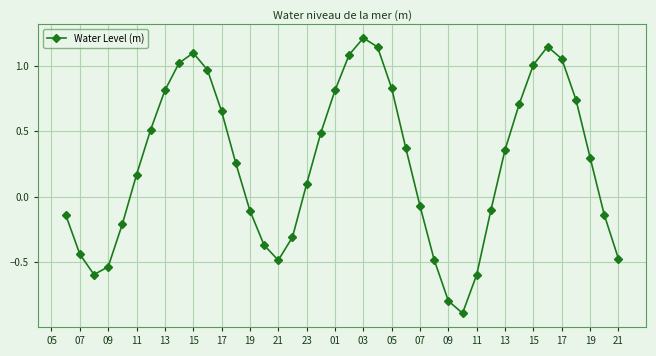

What is the greatest value displayed?

1.2